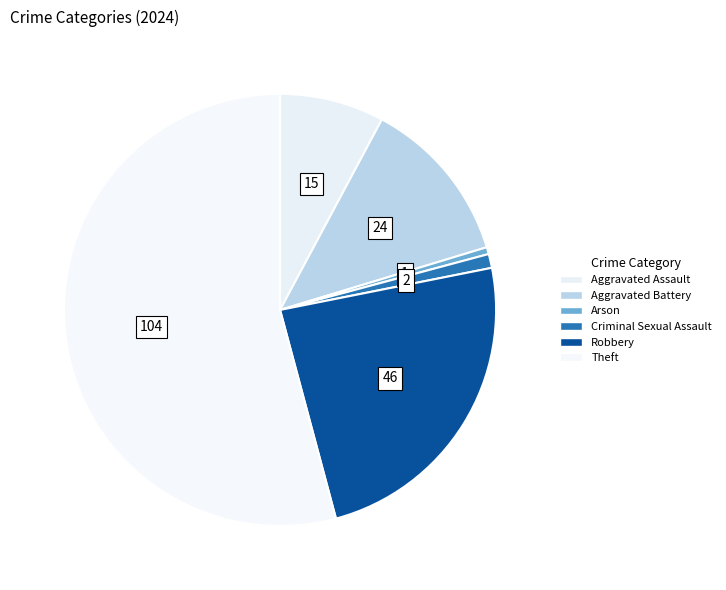

Rank the categories by value from lowest to highest.

Arson, Criminal Sexual Assault, Aggravated Assault, Aggravated Battery, Robbery, Theft